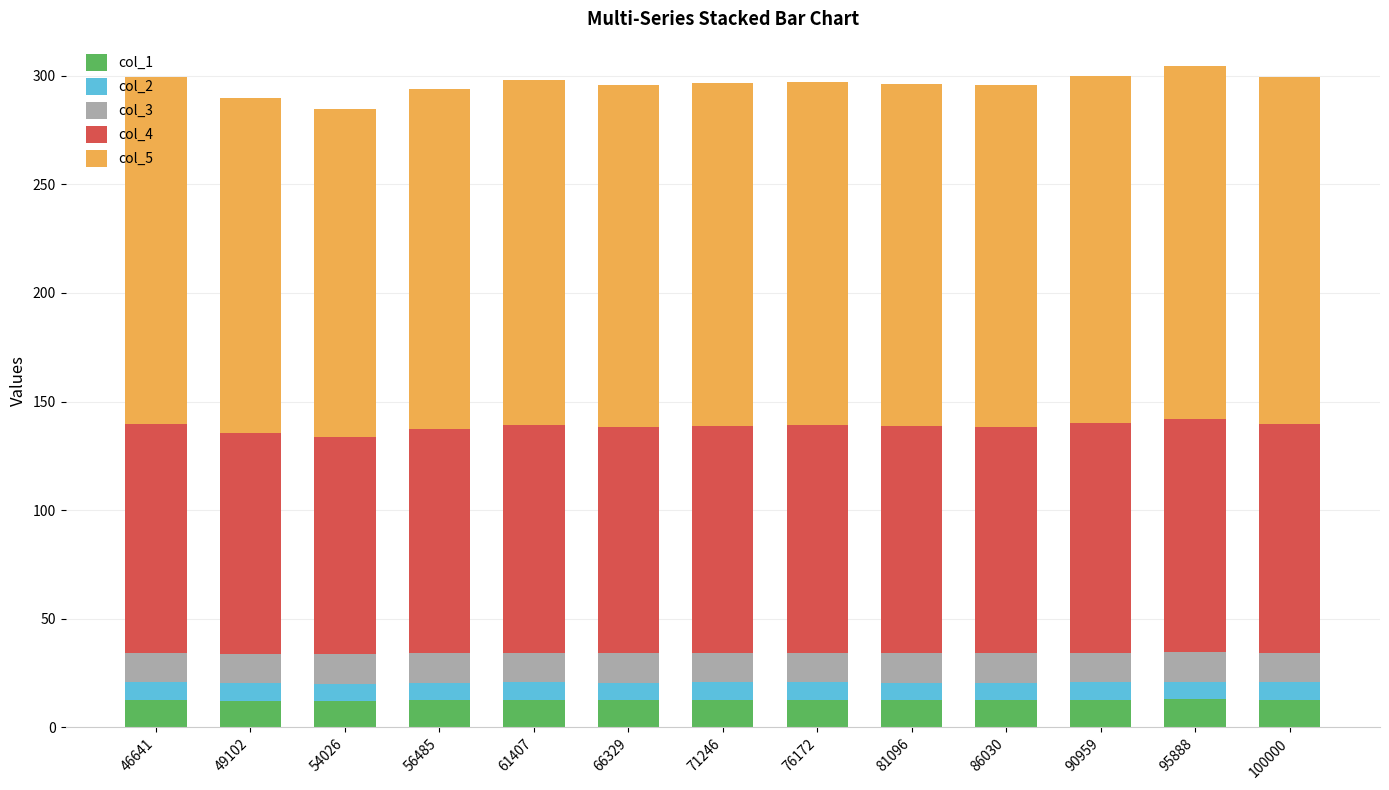

What is the average value of the col_1 series?

12.6